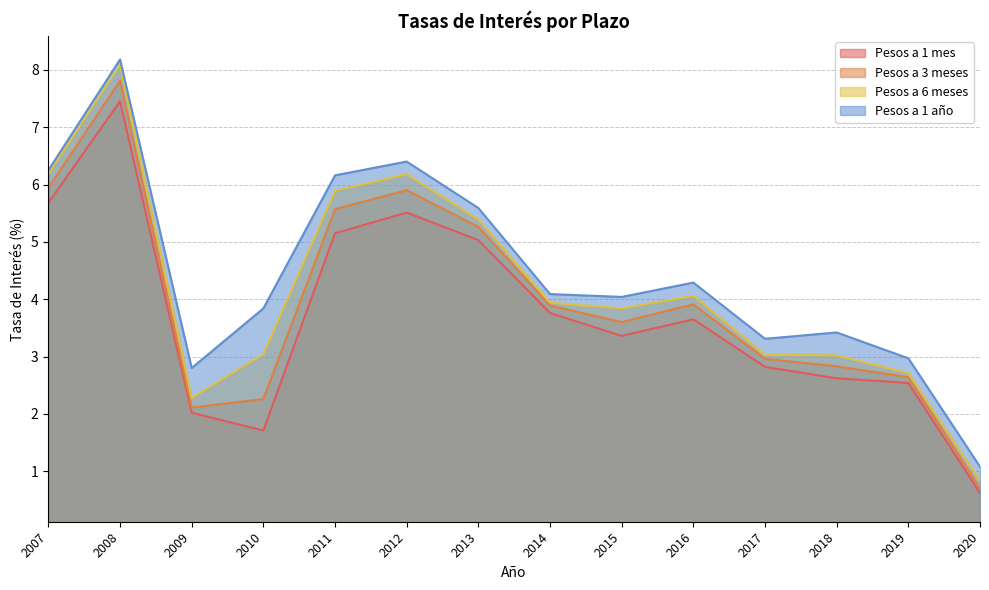

Reading left to right, transcribe all the data shown in this chart.

Pesos a 1 mes: 5.7	7.5	2.0	1.7	5.2	5.5	5.0	3.8	3.4	3.6	2.8	2.6	2.5	0.6
Pesos a 3 meses: 5.9	7.8	2.1	2.3	5.6	5.9	5.3	3.9	3.6	3.9	3.0	2.8	2.6	0.7
Pesos a 6 meses: 6.2	8.1	2.3	3.0	5.9	6.2	5.4	3.9	3.8	4.1	3.0	3.0	2.7	0.8
Pesos a 1 año: 6.2	8.2	2.8	3.8	6.2	6.4	5.6	4.1	4.0	4.3	3.3	3.4	3.0	1.1